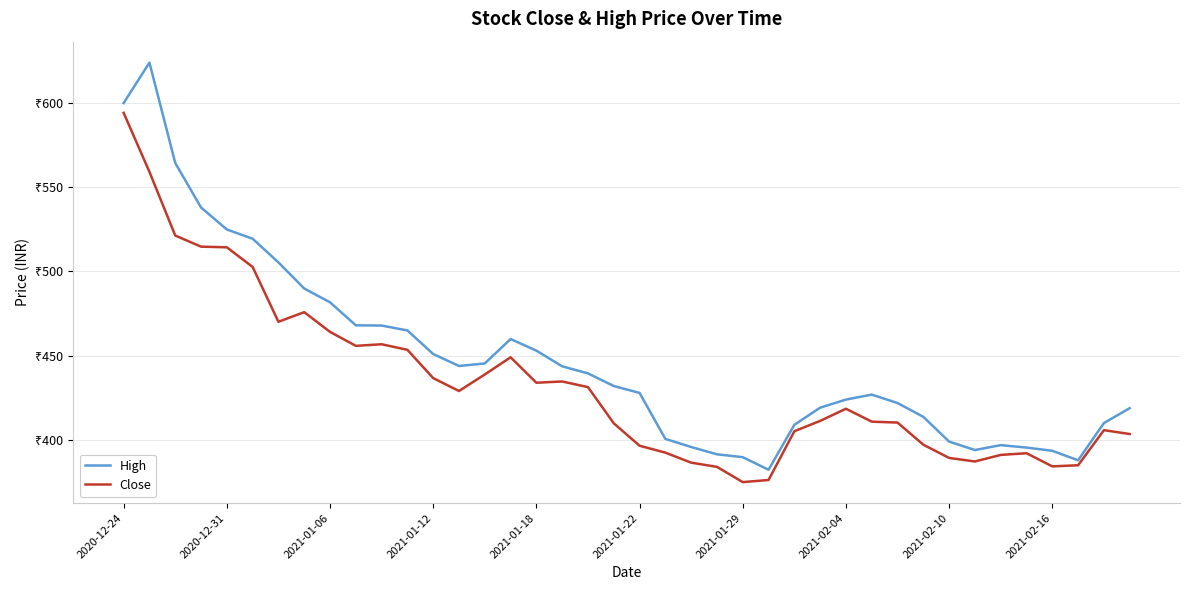

True or false: High and Close cross at least once.

False